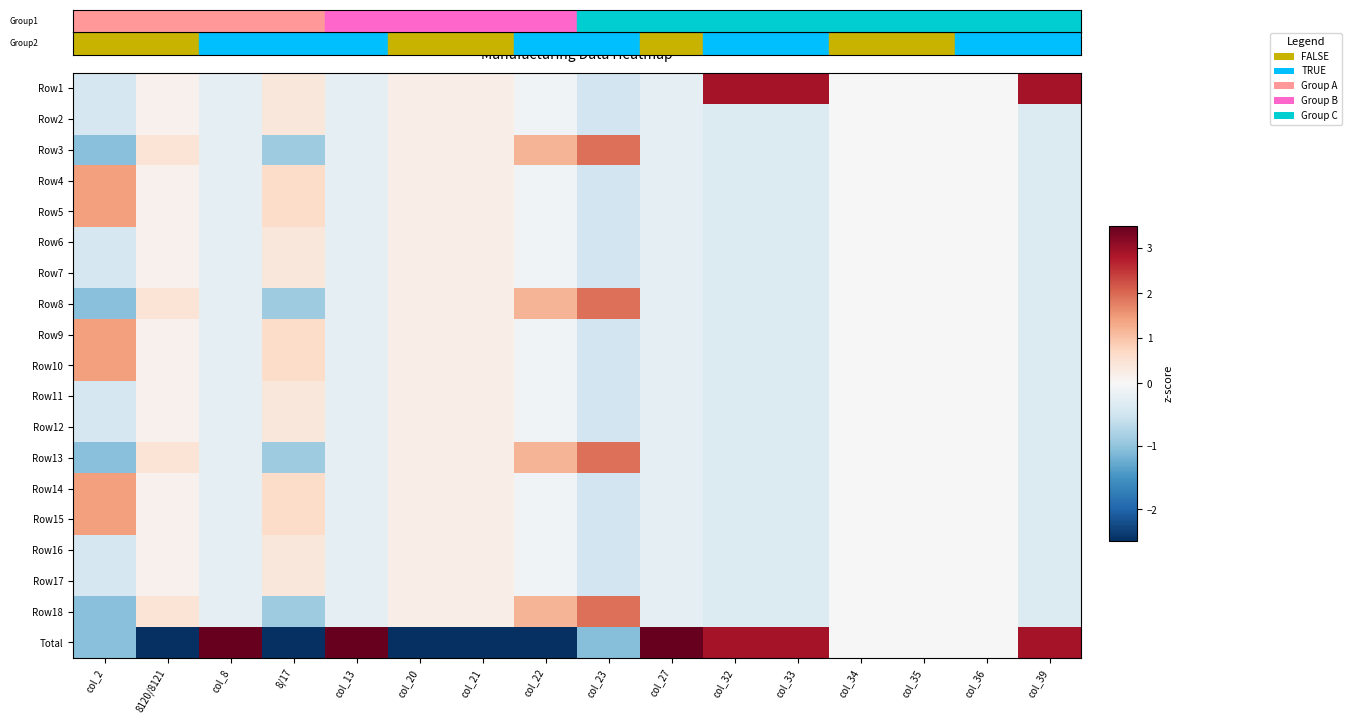

How many series are shown in this chart?

19